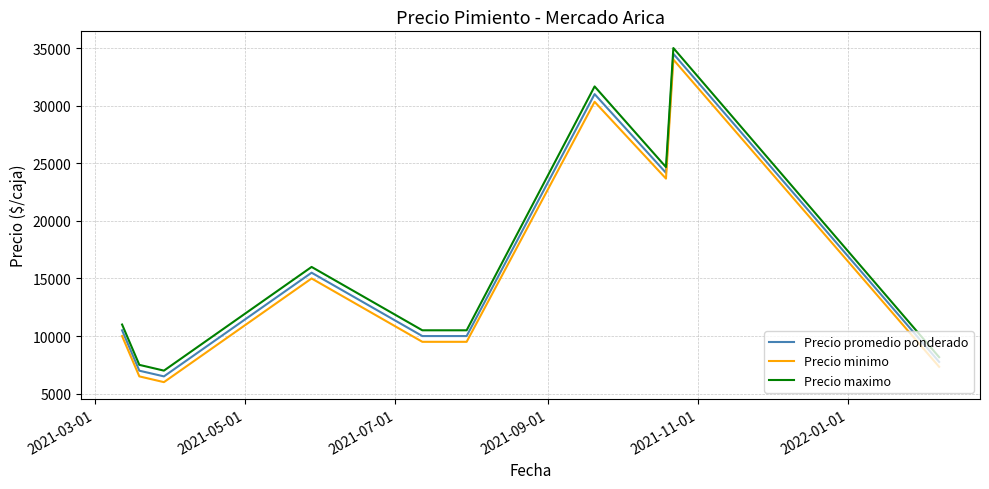

In Precio promedio ponderado, how many points are higher than both neighbors (excluding endpoints)?

3